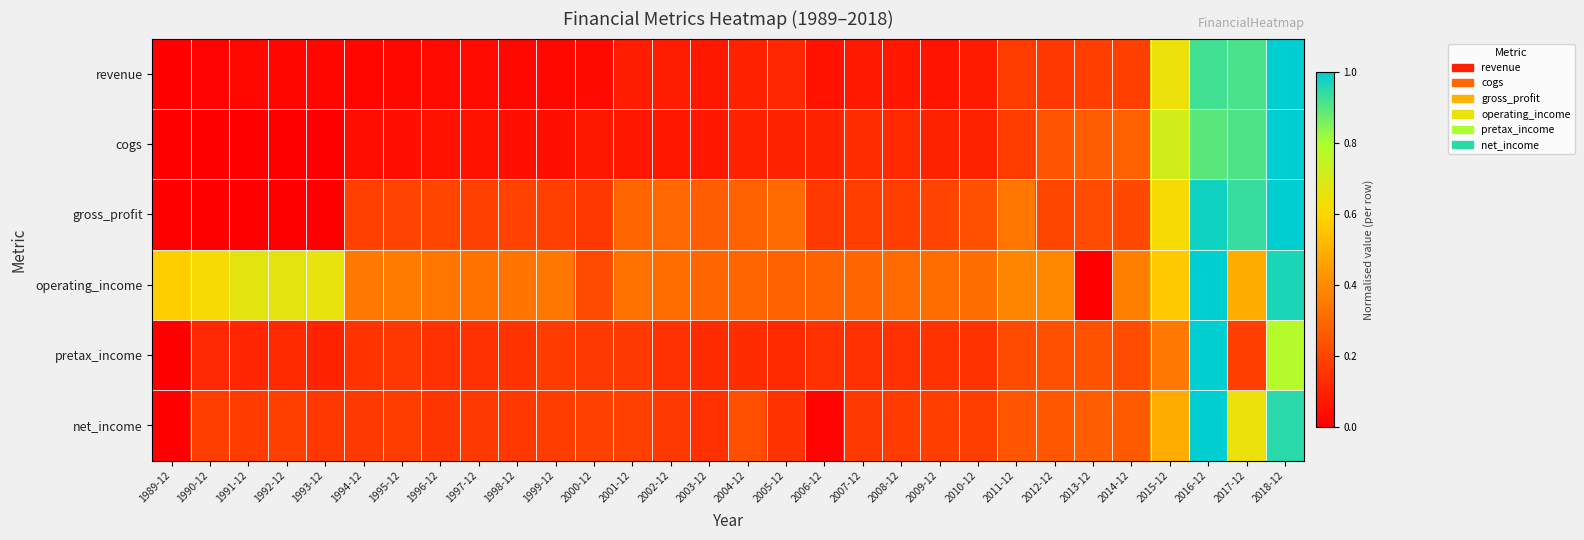

Reading right to left, what are all the values shown in this chart?

revenue: 2018-12=1.0	2017-12=0.9	2016-12=0.9	2015-12=0.6	2014-12=0.2	2013-12=0.2	2012-12=0.2	2011-12=0.2	2010-12=0.1	2009-12=0.1	2008-12=0.1	2007-12=0.1	2006-12=0.1	2005-12=0.1	2004-12=0.1	2003-12=0.1	2002-12=0.1	2001-12=0.1	2000-12=0.0	1999-12=0.0	1998-12=0.0	1997-12=0.0	1996-12=0.0	1995-12=0.0	1994-12=0.0	1993-12=0.0	1992-12=0.0	1991-12=0.0	1990-12=0.0	1989-12=0.0
cogs: 2018-12=1.0	2017-12=0.9	2016-12=0.9	2015-12=0.7	2014-12=0.3	2013-12=0.3	2012-12=0.2	2011-12=0.2	2010-12=0.1	2009-12=0.1	2008-12=0.1	2007-12=0.1	2006-12=0.1	2005-12=0.1	2004-12=0.1	2003-12=0.1	2002-12=0.1	2001-12=0.1	2000-12=0.1	1999-12=0.0	1998-12=0.0	1997-12=0.1	1996-12=0.1	1995-12=0.0	1994-12=0.0	1993-12=0.0	1992-12=0.0	1991-12=0.0	1990-12=0.0	1989-12=0.0
gross_profit: 2018-12=1.0	2017-12=0.9	2016-12=1.0	2015-12=0.6	2014-12=0.2	2013-12=0.2	2012-12=0.2	2011-12=0.3	2010-12=0.2	2009-12=0.2	2008-12=0.2	2007-12=0.2	2006-12=0.2	2005-12=0.3	2004-12=0.3	2003-12=0.3	2002-12=0.3	2001-12=0.3	2000-12=0.2	1999-12=0.2	1998-12=0.2	1997-12=0.2	1996-12=0.2	1995-12=0.2	1994-12=0.2	1993-12=0.0	1992-12=0.0	1991-12=0.0	1990-12=0.0	1989-12=0.0
operating_income: 2018-12=1.0	2017-12=0.5	2016-12=1.0	2015-12=0.6	2014-12=0.4	2013-12=0.0	2012-12=0.4	2011-12=0.4	2010-12=0.3	2009-12=0.3	2008-12=0.3	2007-12=0.3	2006-12=0.3	2005-12=0.3	2004-12=0.3	2003-12=0.3	2002-12=0.3	2001-12=0.3	2000-12=0.2	1999-12=0.3	1998-12=0.3	1997-12=0.3	1996-12=0.3	1995-12=0.4	1994-12=0.3	1993-12=0.7	1992-12=0.7	1991-12=0.7	1990-12=0.6	1989-12=0.6
pretax_income: 2018-12=0.8	2017-12=0.2	2016-12=1.0	2015-12=0.3	2014-12=0.2	2013-12=0.2	2012-12=0.2	2011-12=0.2	2010-12=0.2	2009-12=0.1	2008-12=0.1	2007-12=0.1	2006-12=0.1	2005-12=0.1	2004-12=0.1	2003-12=0.1	2002-12=0.1	2001-12=0.2	2000-12=0.2	1999-12=0.2	1998-12=0.2	1997-12=0.1	1996-12=0.1	1995-12=0.2	1994-12=0.2	1993-12=0.1	1992-12=0.1	1991-12=0.1	1990-12=0.1	1989-12=0.0
net_income: 2018-12=1.0	2017-12=0.6	2016-12=1.0	2015-12=0.5	2014-12=0.3	2013-12=0.3	2012-12=0.3	2011-12=0.2	2010-12=0.2	2009-12=0.2	2008-12=0.2	2007-12=0.2	2006-12=0.0	2005-12=0.1	2004-12=0.2	2003-12=0.1	2002-12=0.2	2001-12=0.2	2000-12=0.2	1999-12=0.2	1998-12=0.2	1997-12=0.2	1996-12=0.2	1995-12=0.2	1994-12=0.2	1993-12=0.2	1992-12=0.2	1991-12=0.2	1990-12=0.2	1989-12=0.0